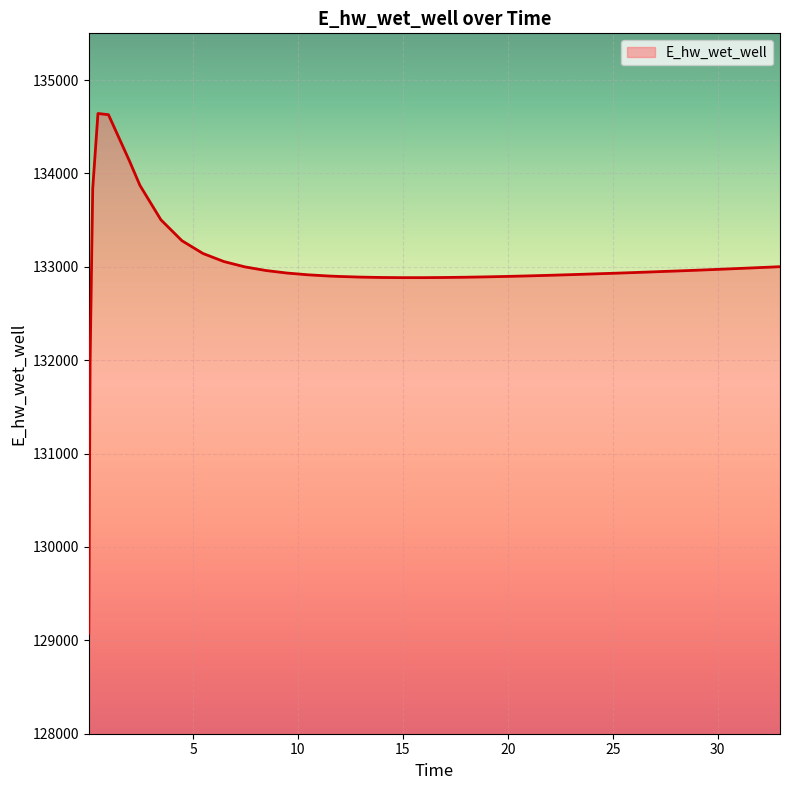

What is the maximum value shown in the chart?

134641.6